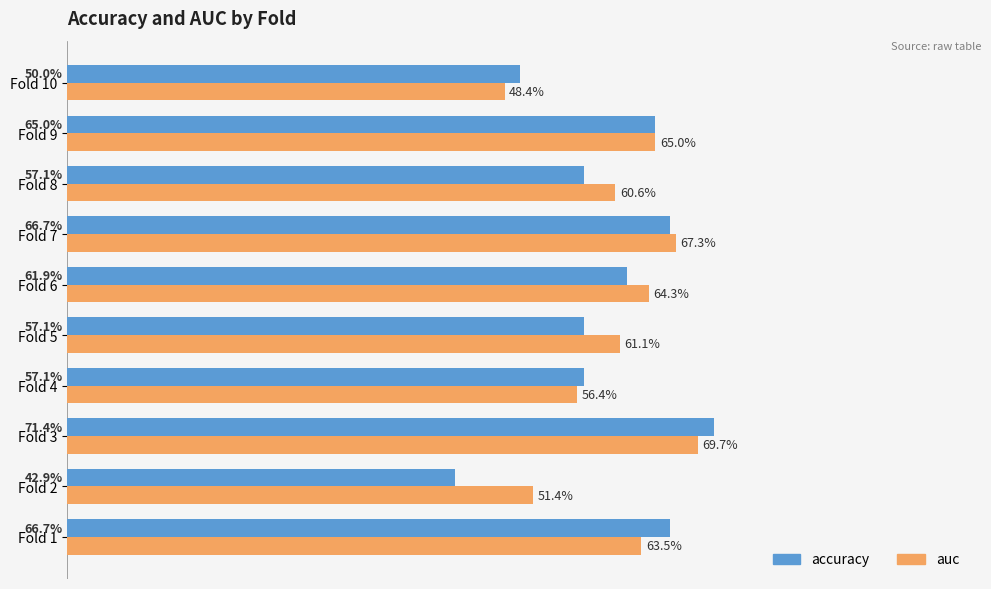

What are all the series names shown in the legend?

accuracy, auc